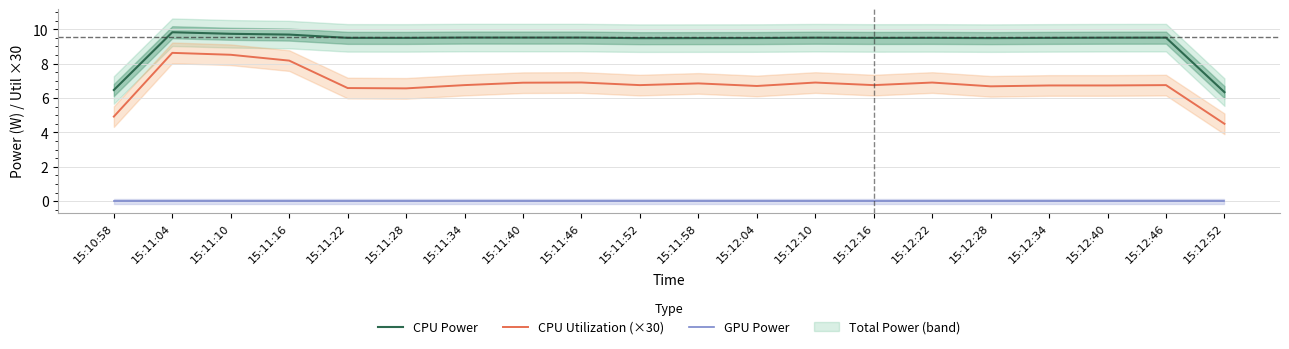

Is the value of CPU Power at 15:11:58 greater than the value of CPU Utilization (×30) at 15:12:34?

Yes